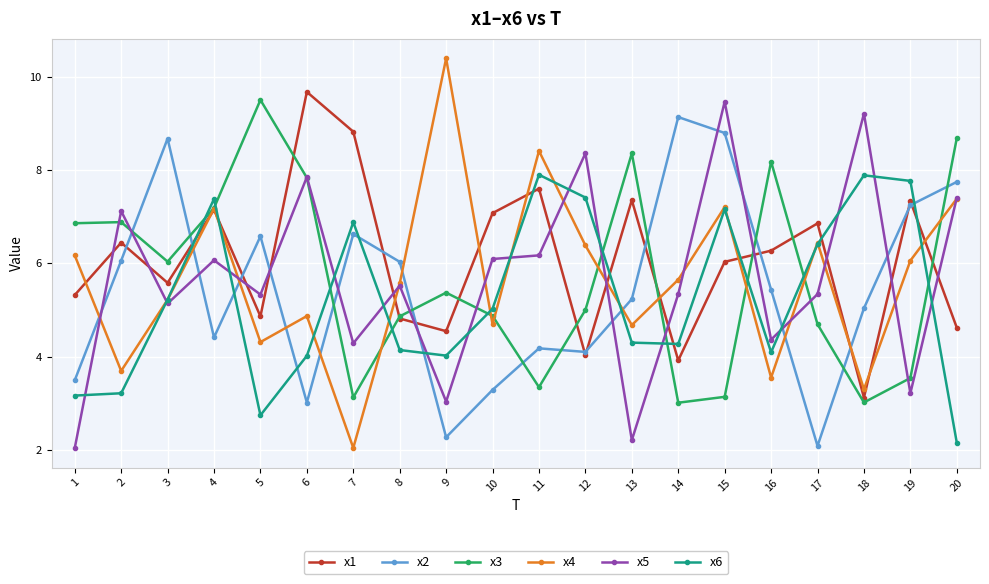

True or false: x4 has a value of 2.0 at 15.

False